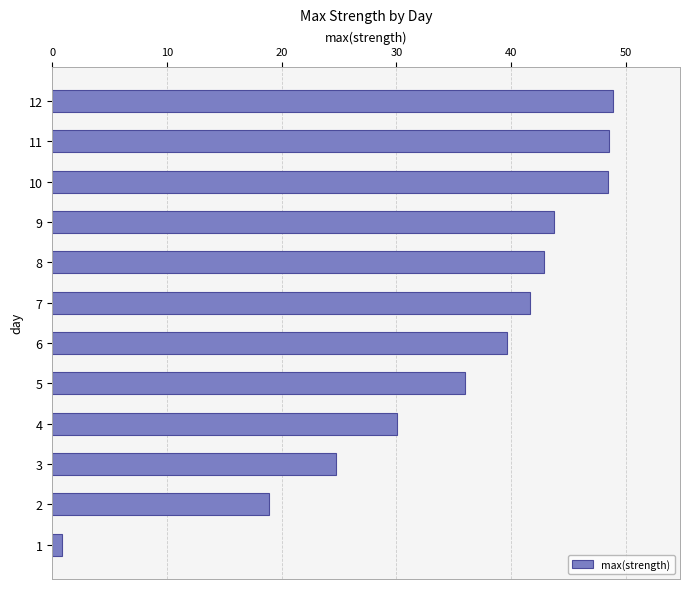

True or false: the data shows 81.9 at 11.

False